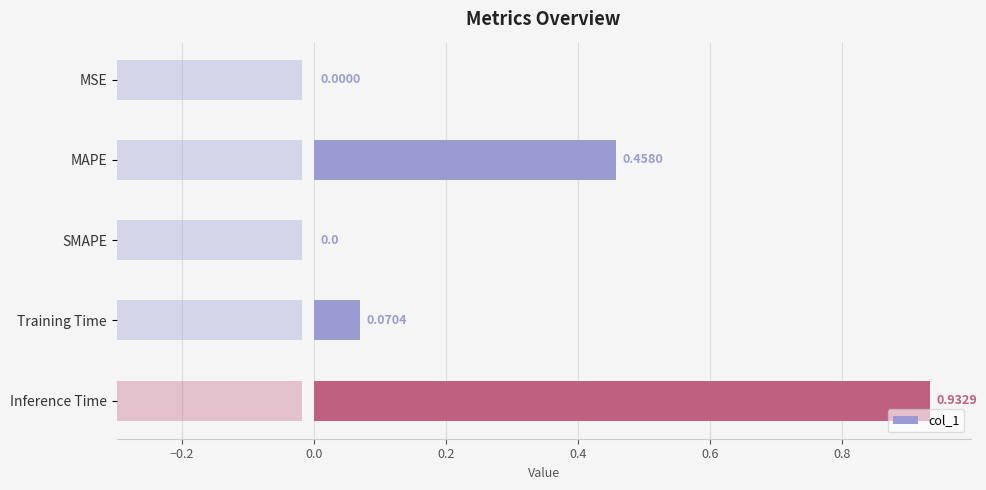

Count the number of data series in this chart.

1